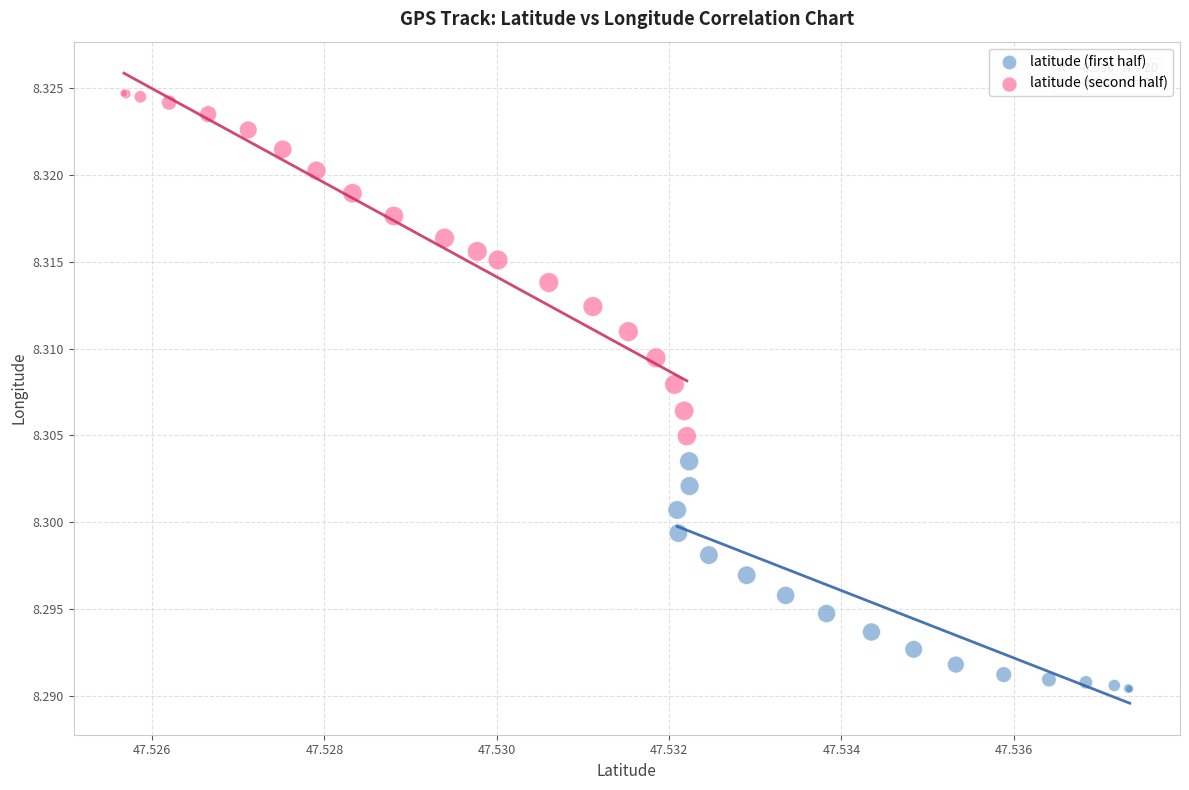

Which series reaches the minimum Y coordinate?

latitude (first half)